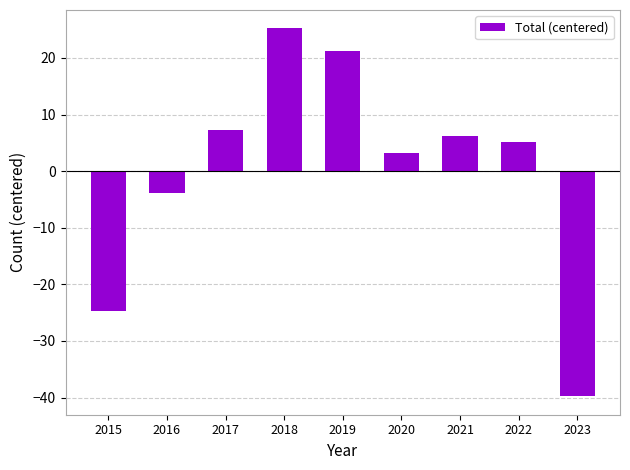

Which has a higher value, 2023 or 2018?

2018